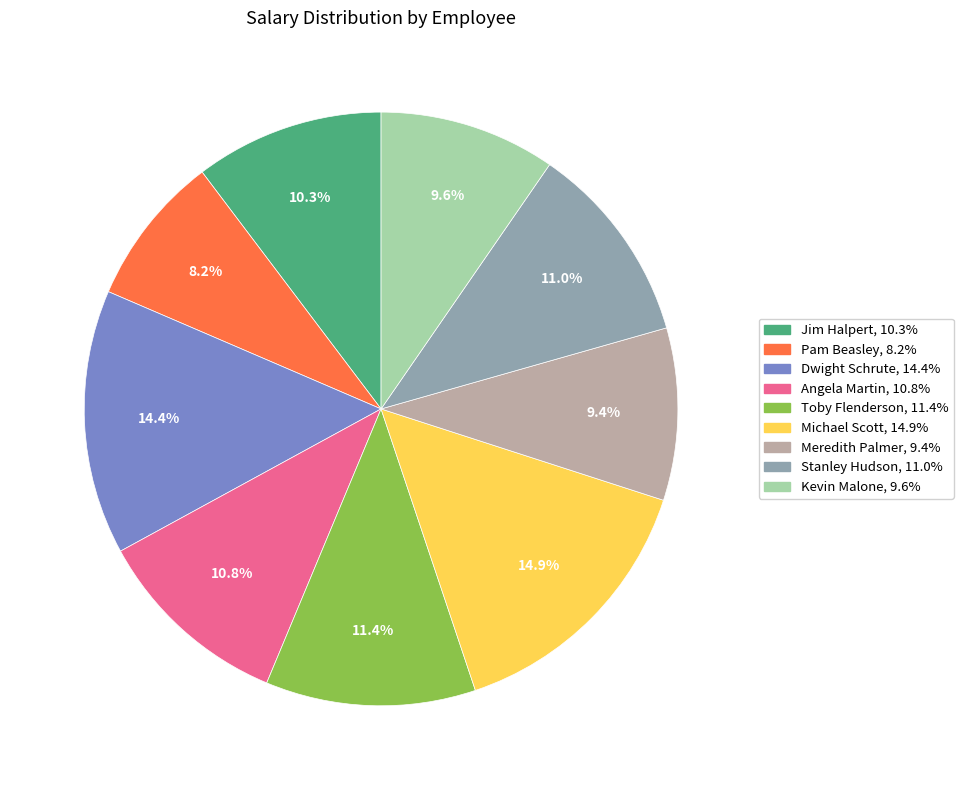

Which has a higher value, Toby Flenderson or Angela Martin?

Toby Flenderson